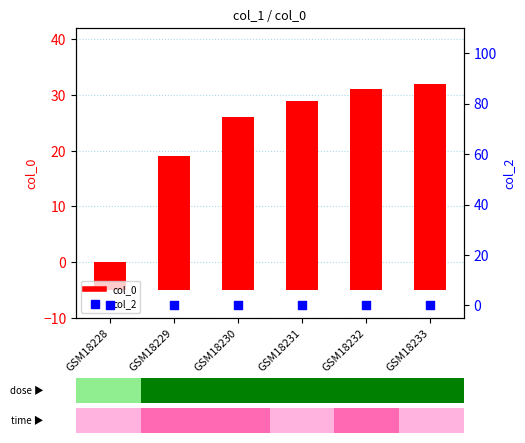

At how many categories does at least one series exceed 14?

5